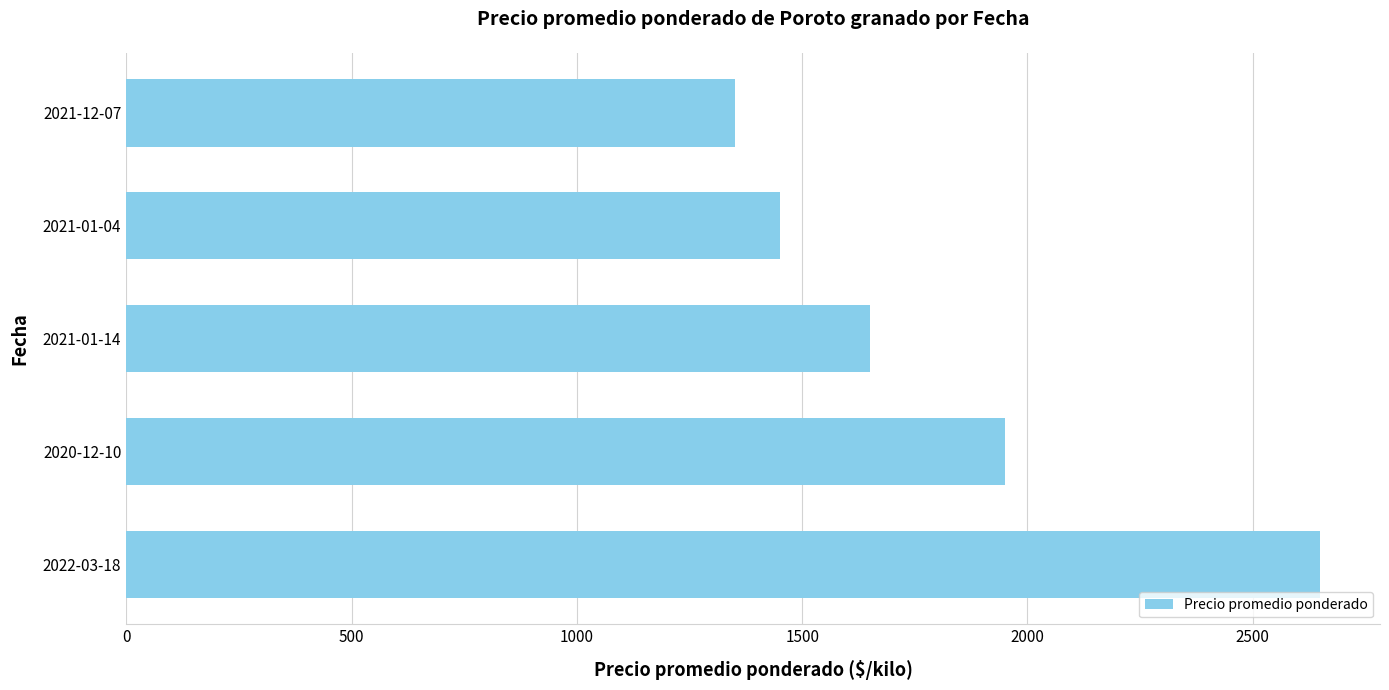

Reading top to bottom, what are all the values shown in this chart?

2021-12-07=1350	2021-01-04=1450	2021-01-14=1650	2020-12-10=1950	2022-03-18=2650